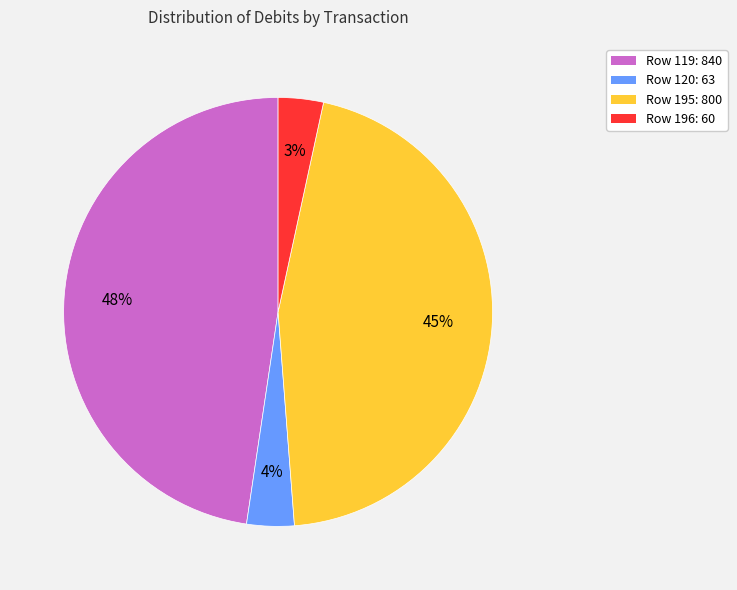

Does any single category account for the majority?

No